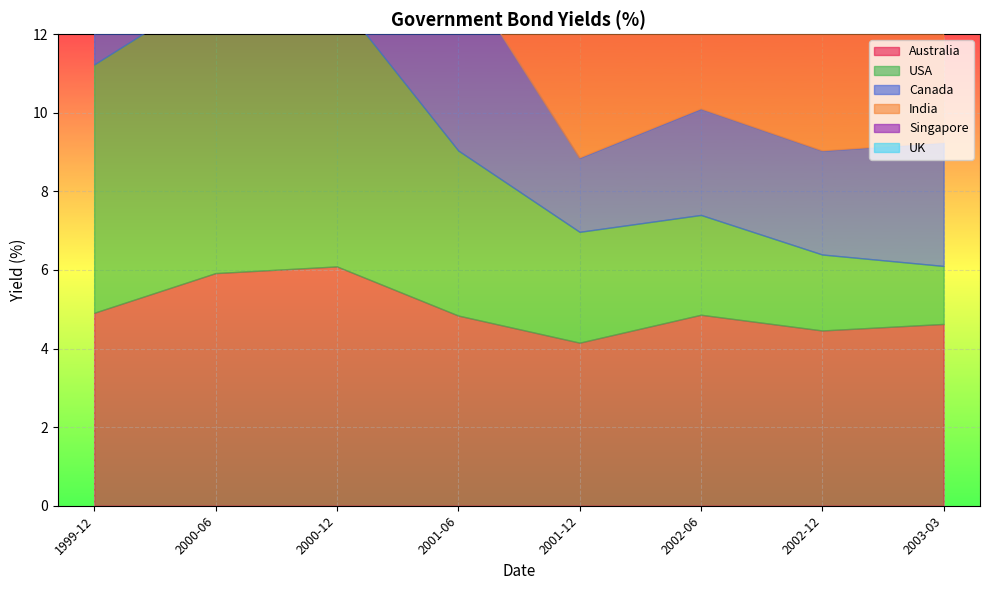

Which series changed the most between 2002-12 and 2003-03?

Canada